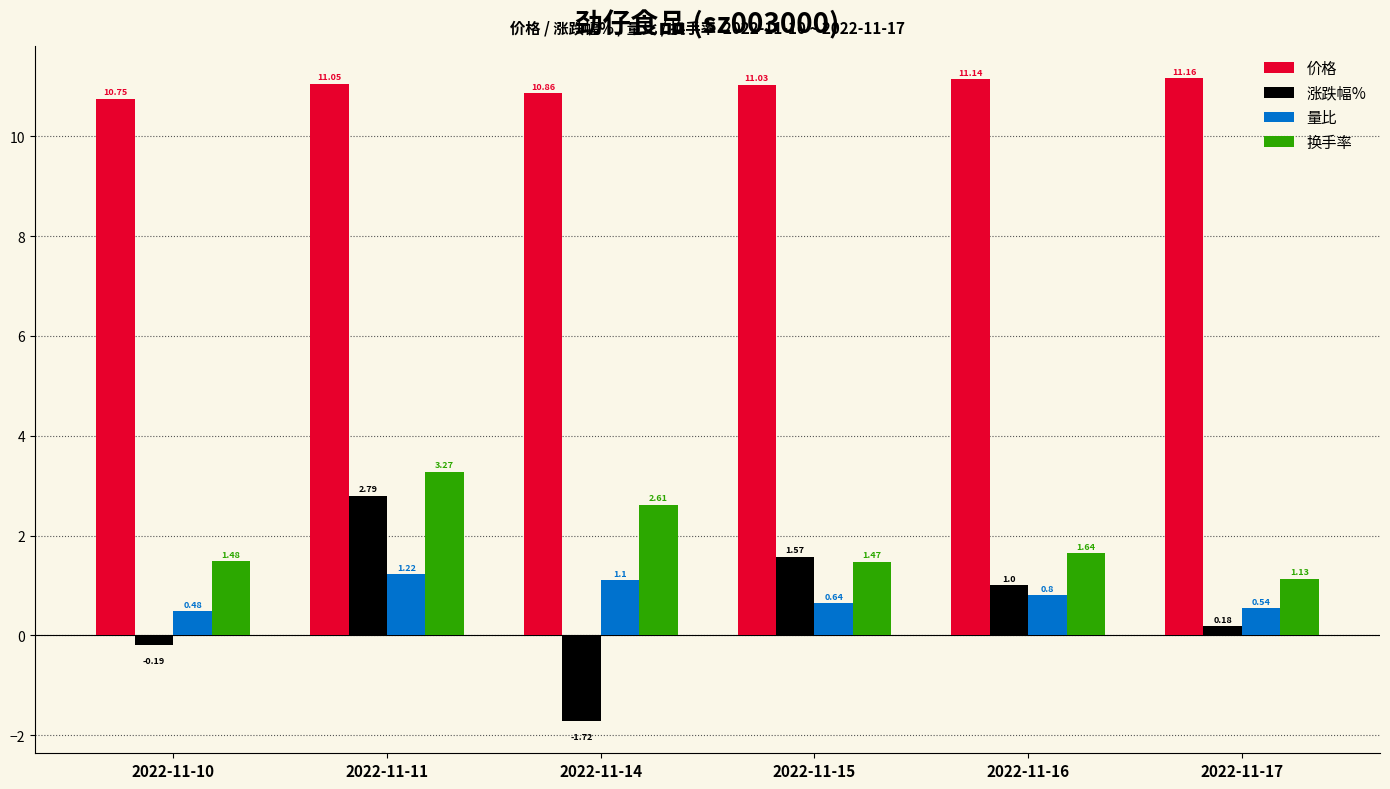

What is the sum of the 量比 values at 2022-11-10 and 2022-11-15?

1.1